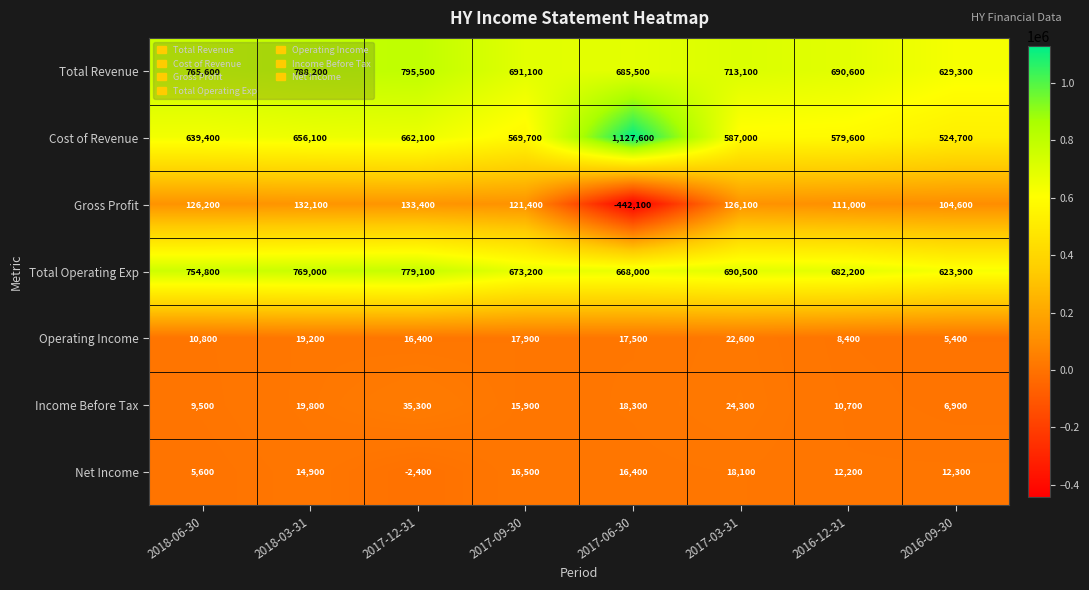

At which label does Cost of Revenue reach its minimum?

2016-09-30